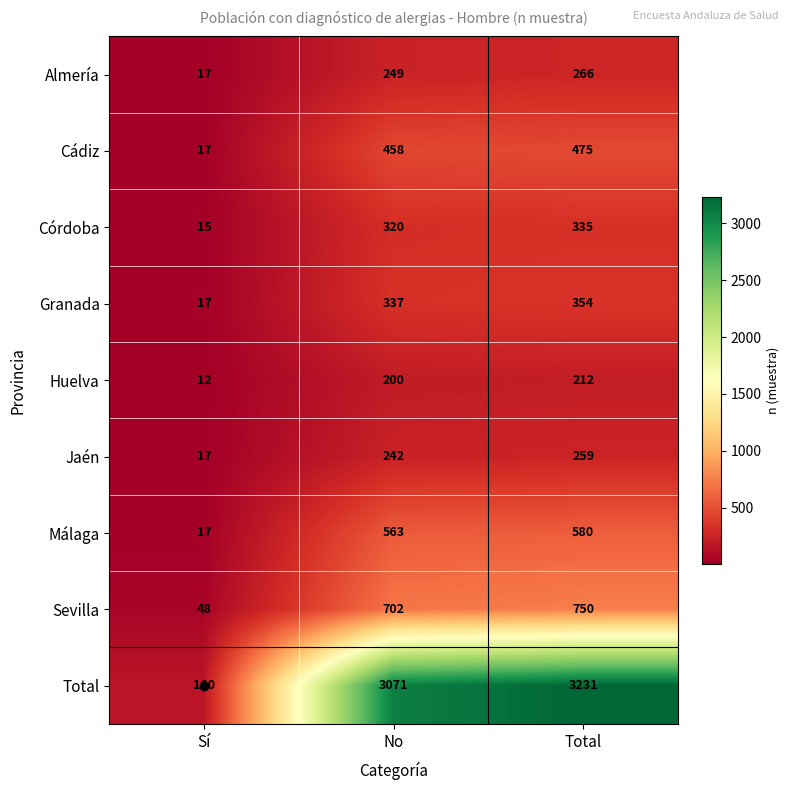

What is the difference between the highest and lowest values at No?

2871